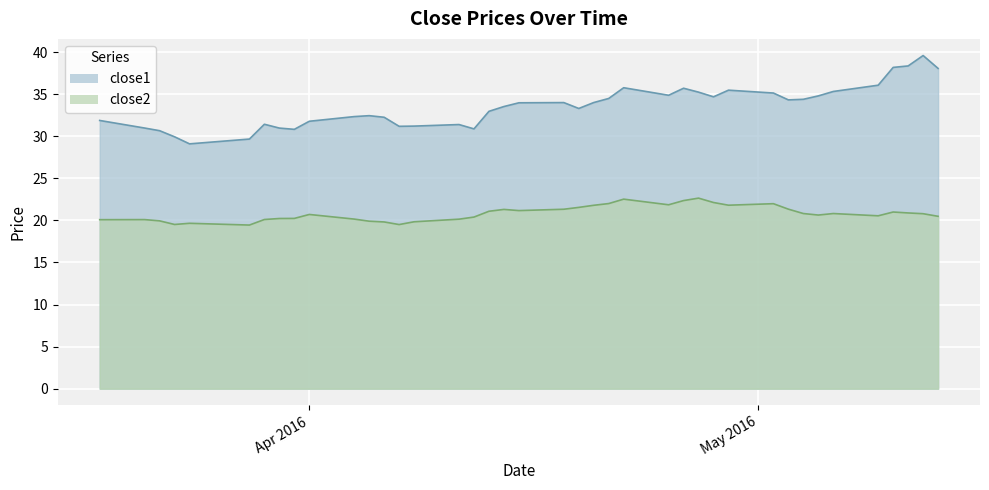

True or false: close2 has more than 1 interior local peaks.

True